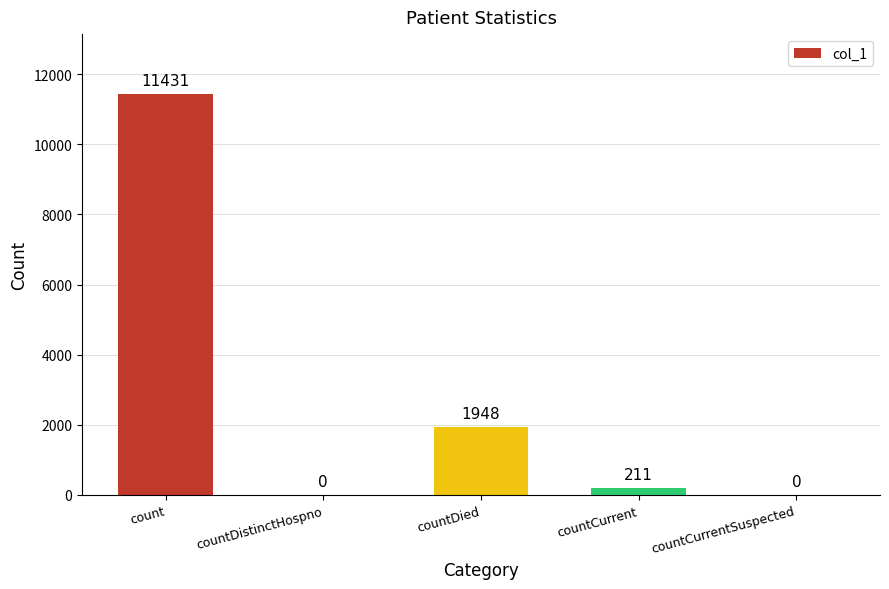

True or false: the data shows 0 at countDistinctHospno.

True